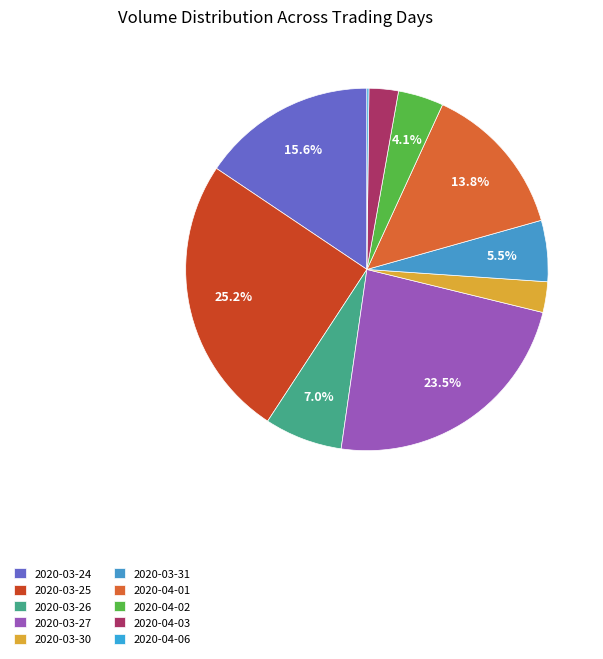

To the nearest percent, what percentage of the pie is 2020-03-24?

16%